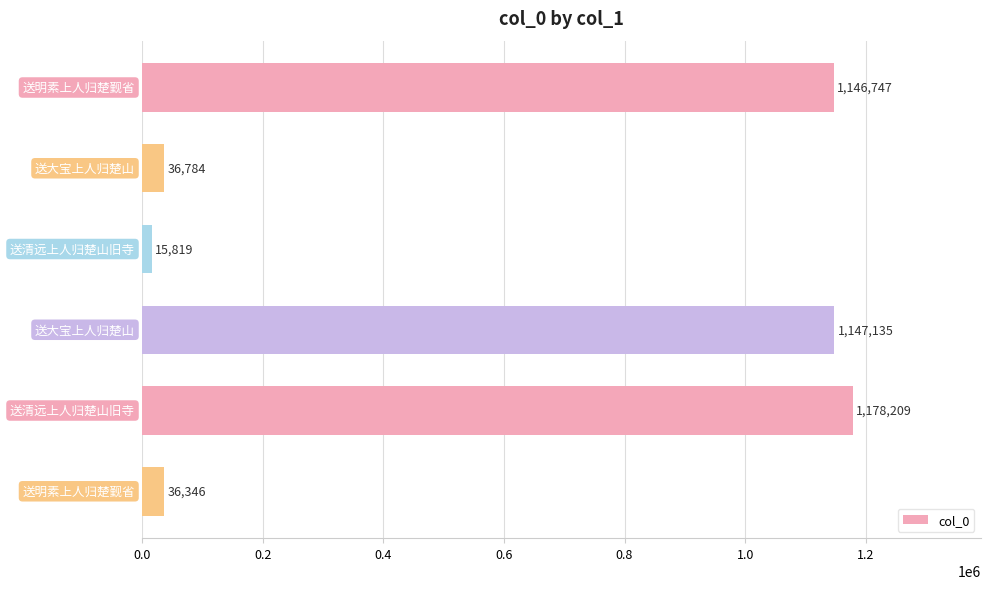

What is the smallest value displayed?

15819